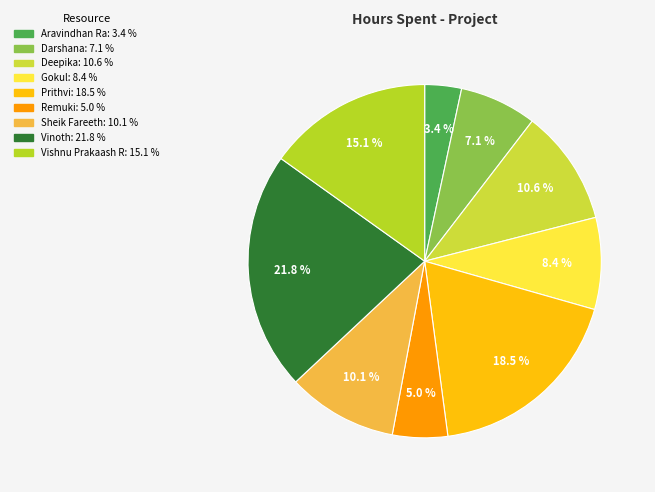

How many slices are in this pie chart?

9